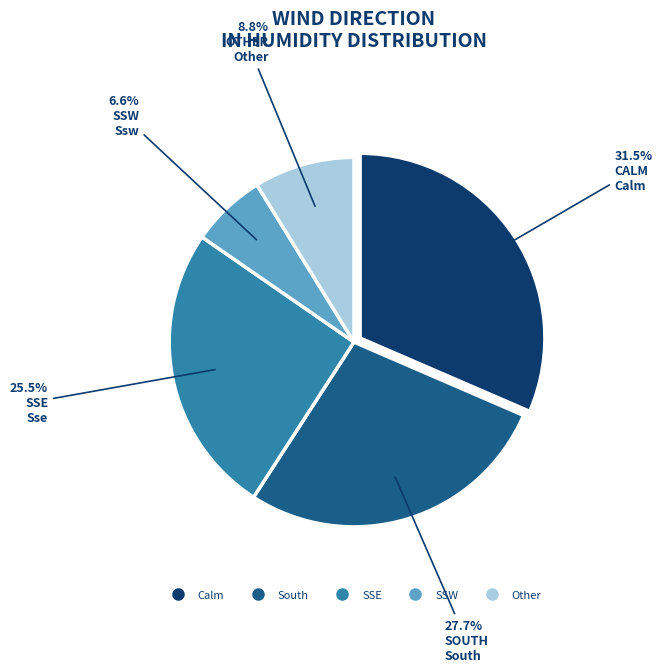

How many segments does this pie chart have?

5